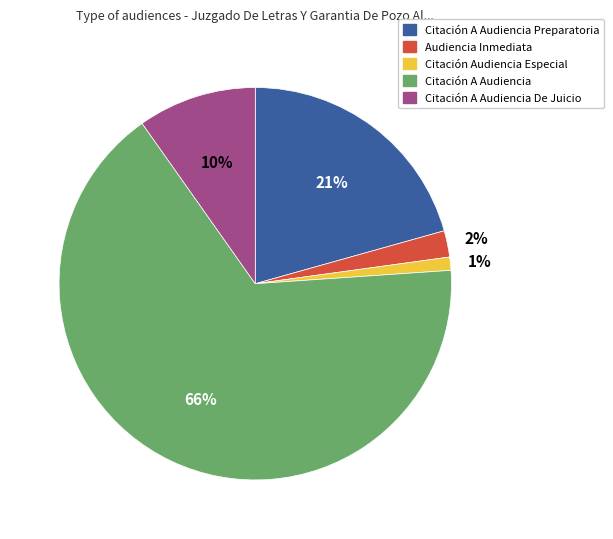

Is there any slice that represents more than half of the pie?

Yes